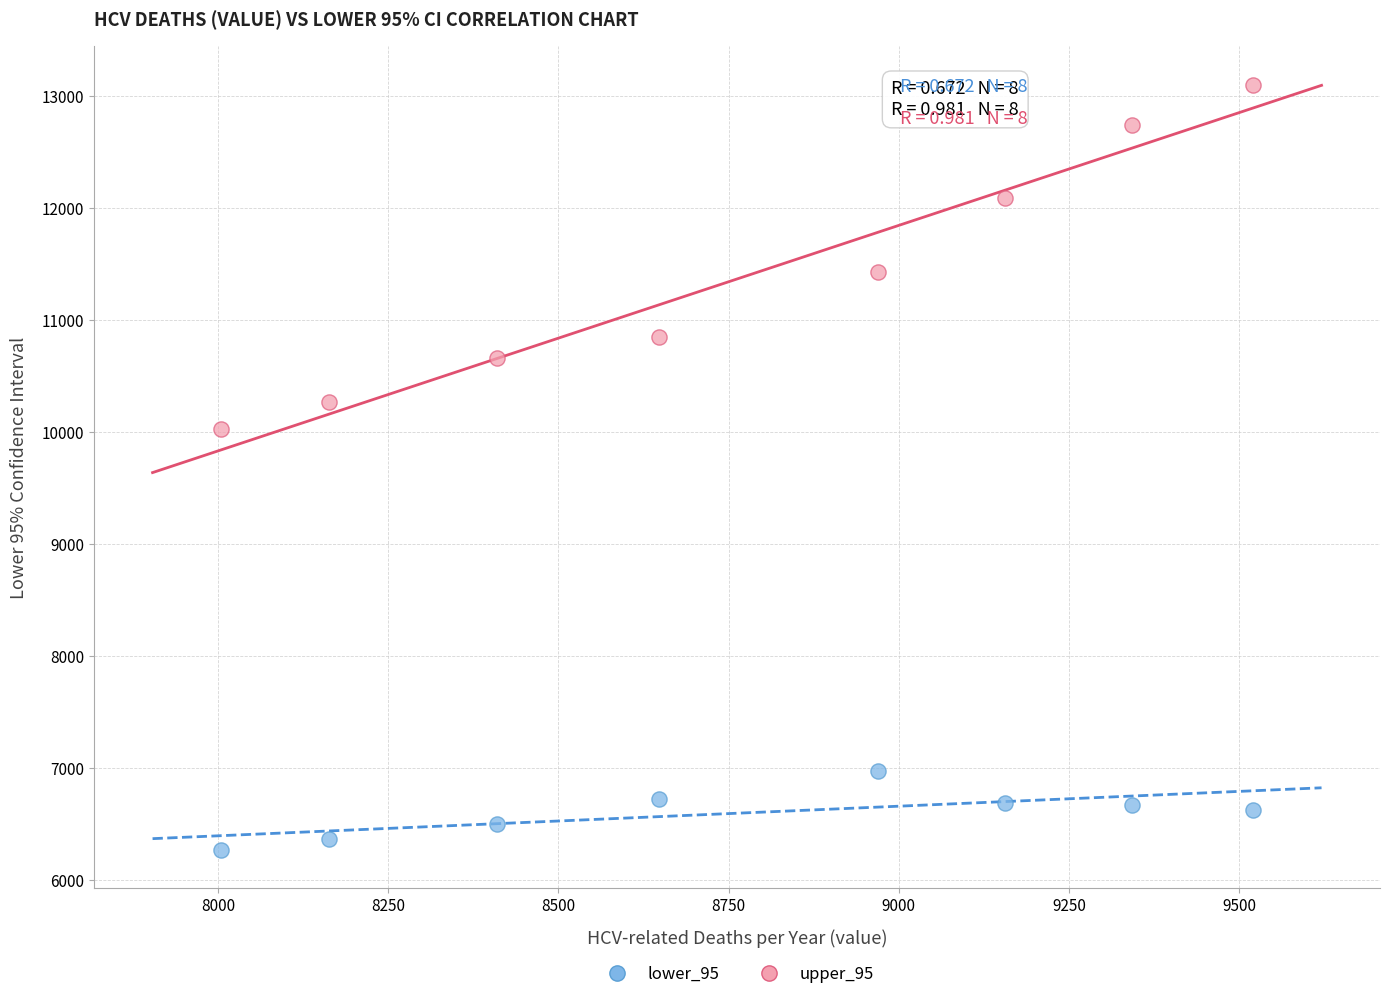

Which series has the largest Y range (max minus min)?

upper_95